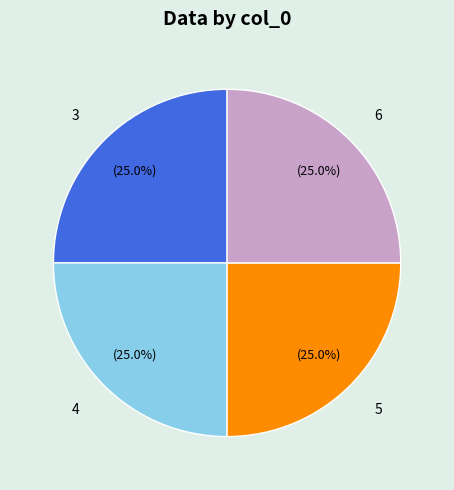

What percentage is the 5 slice, to the nearest percent?

25%